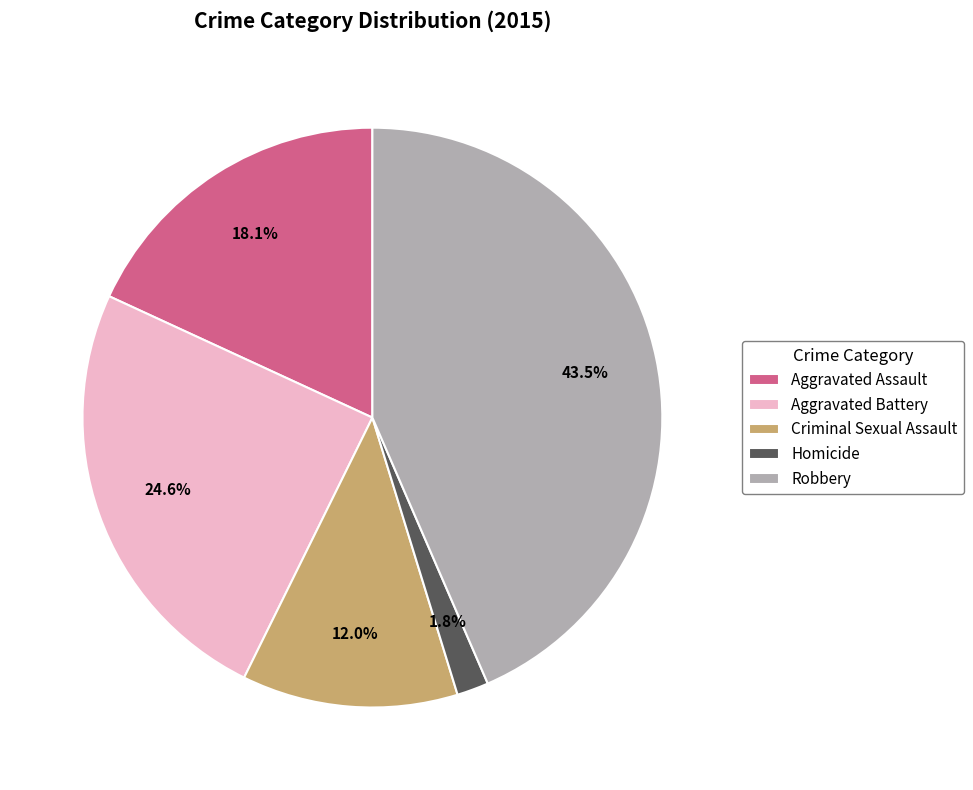

What is the largest slice in the pie chart?

Robbery